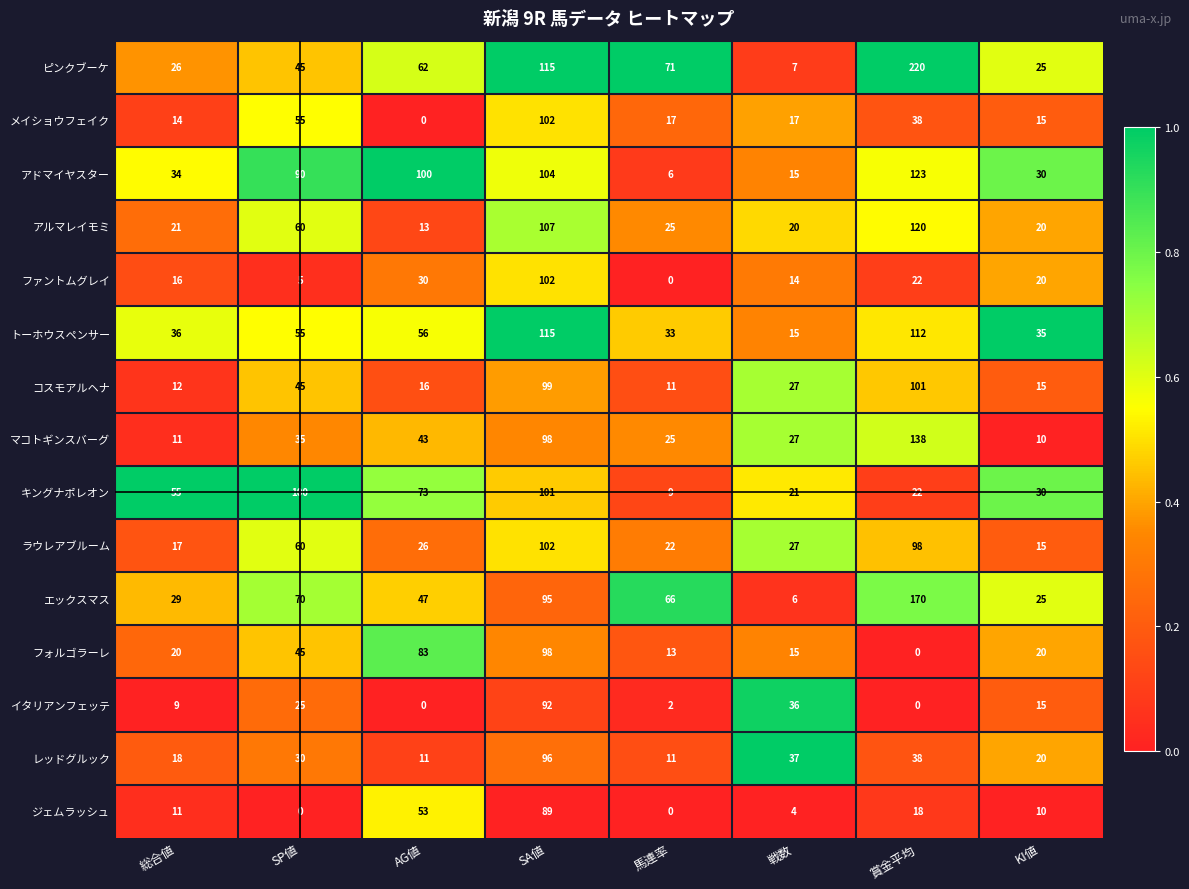

What is the difference between the highest and lowest values at 戦数?

33